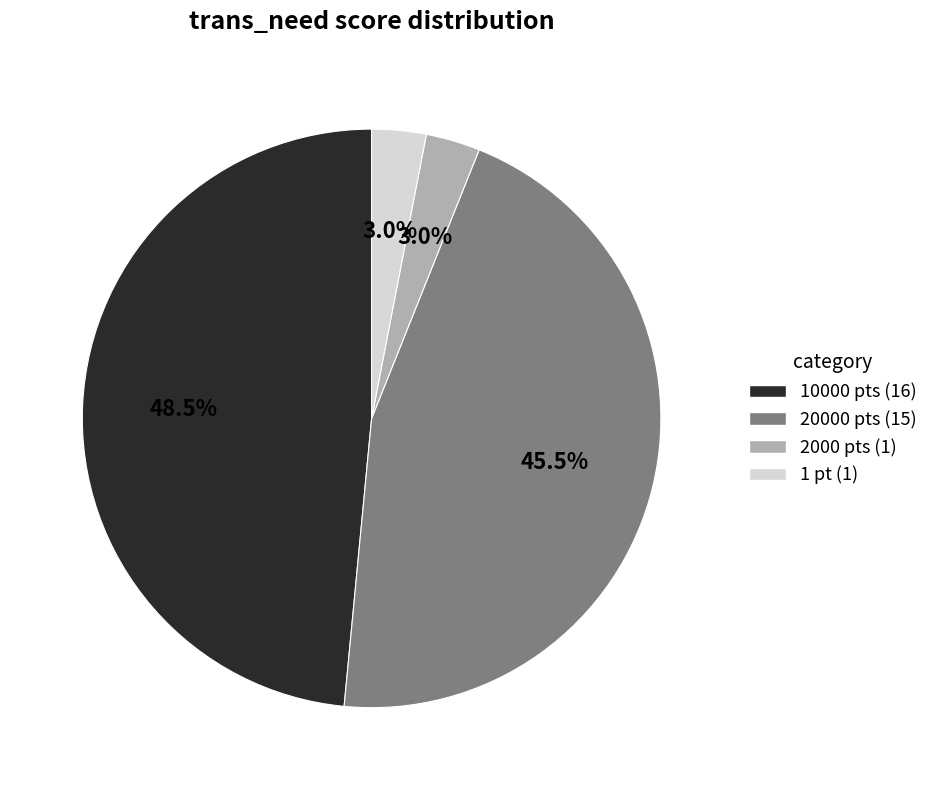

Does any single category account for the majority?

No